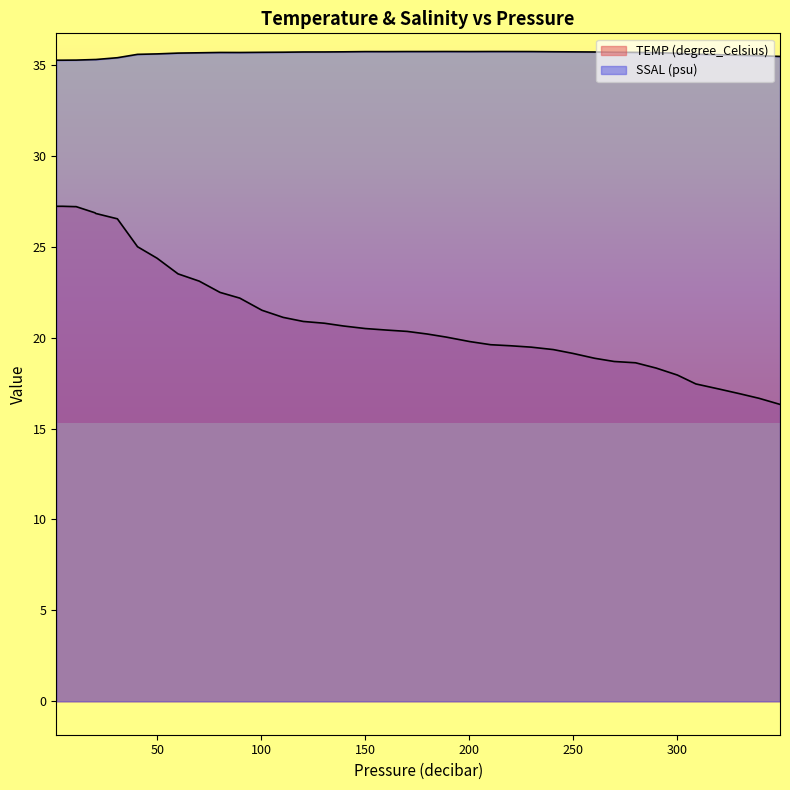

The SSAL (psu) series shows 15.2 at 300.3. True or false?

False